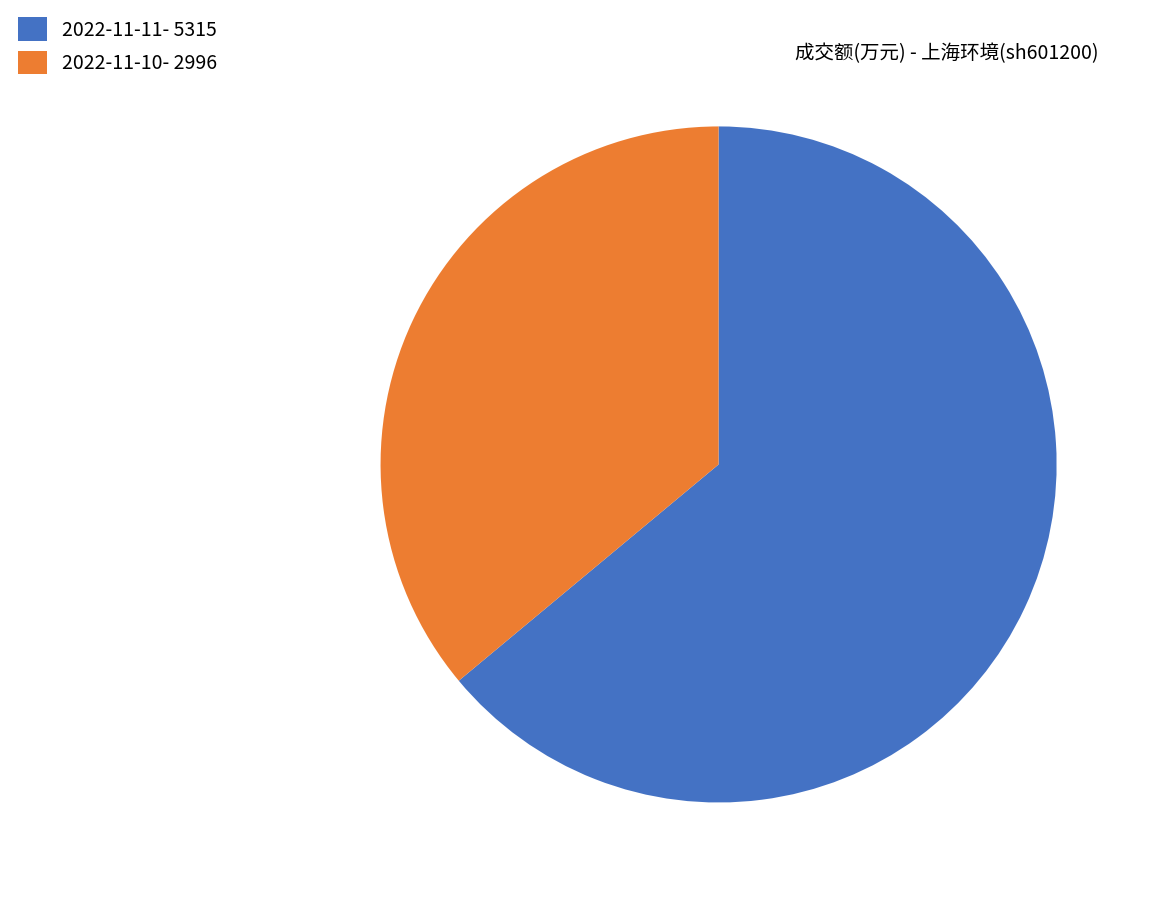

Is the sum of 2022-11-10- 2996 and 2022-11-11- 5315 greater than half?

Yes